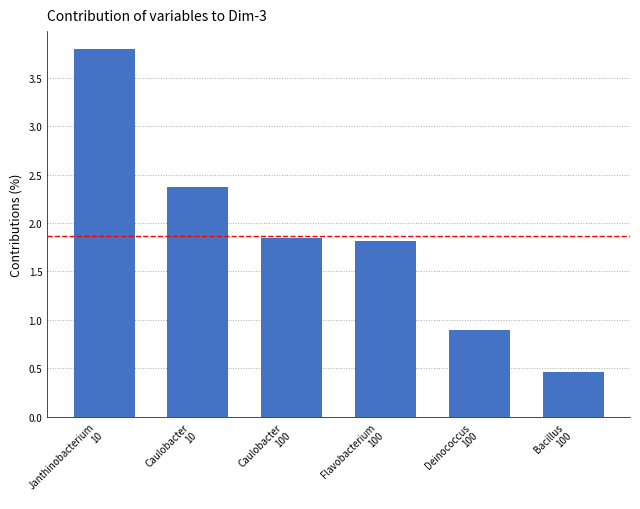

What is the ratio of the value at Janthinobacterium
10 to the value at Caulobacter
10?

1.6